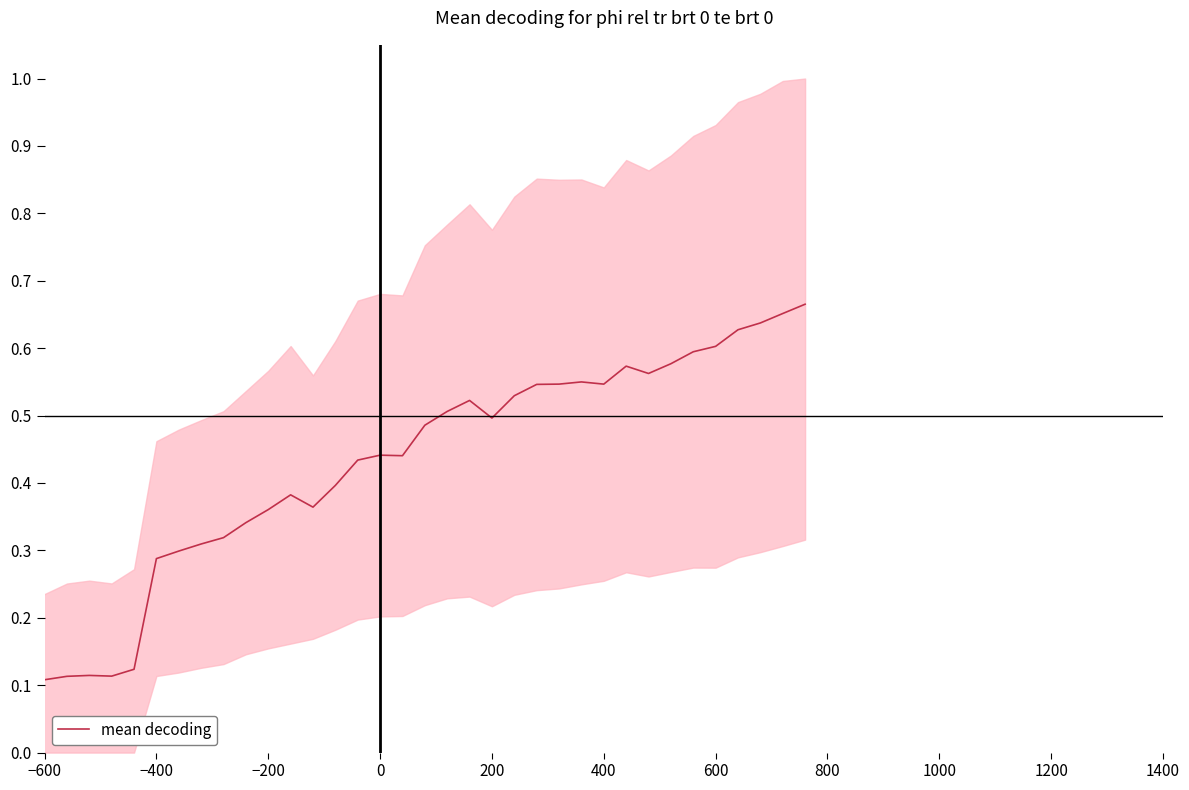

Does the chart have visible grid lines?

No